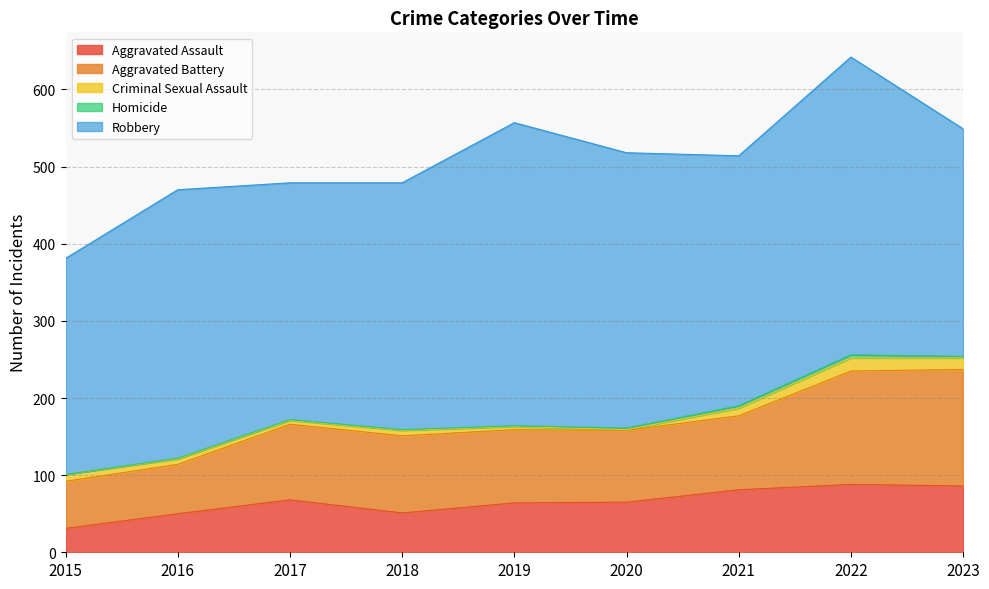

Between 2016 and 2021, which series saw the biggest shift?

Aggravated Battery